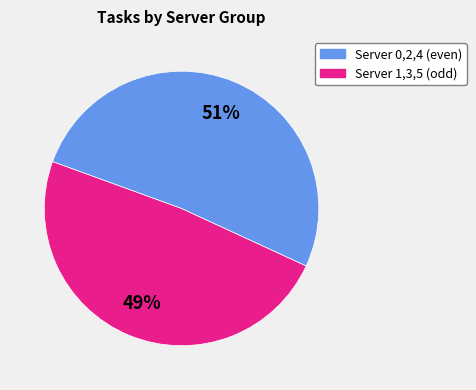

To the nearest percent, what is the average slice percentage?

50%